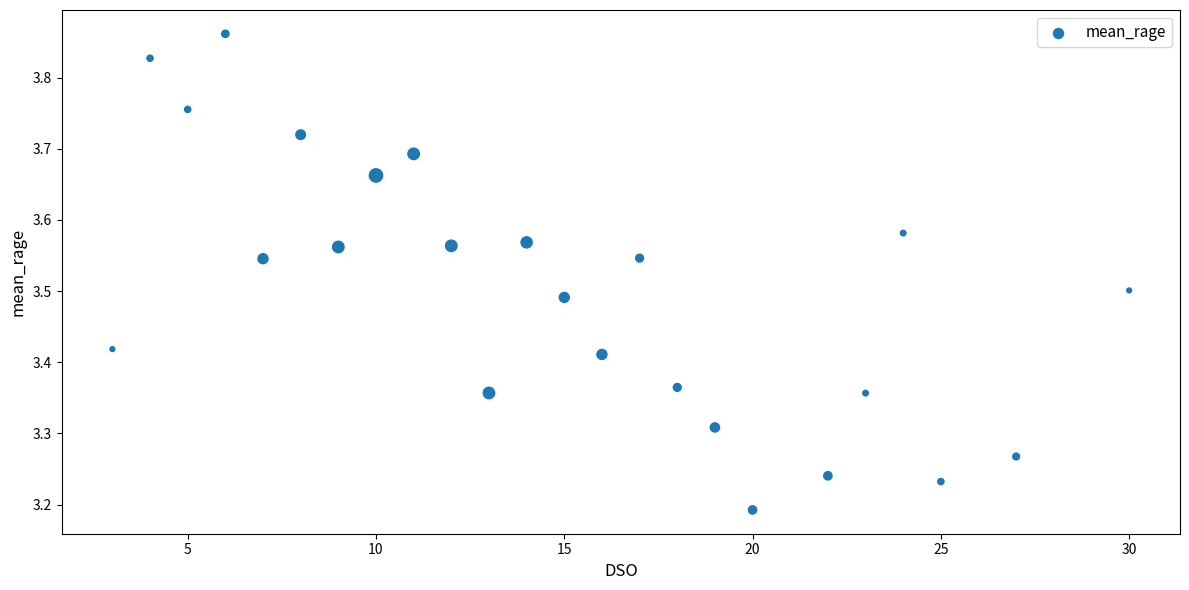

What is the range of X values (max minus min)?

27.0